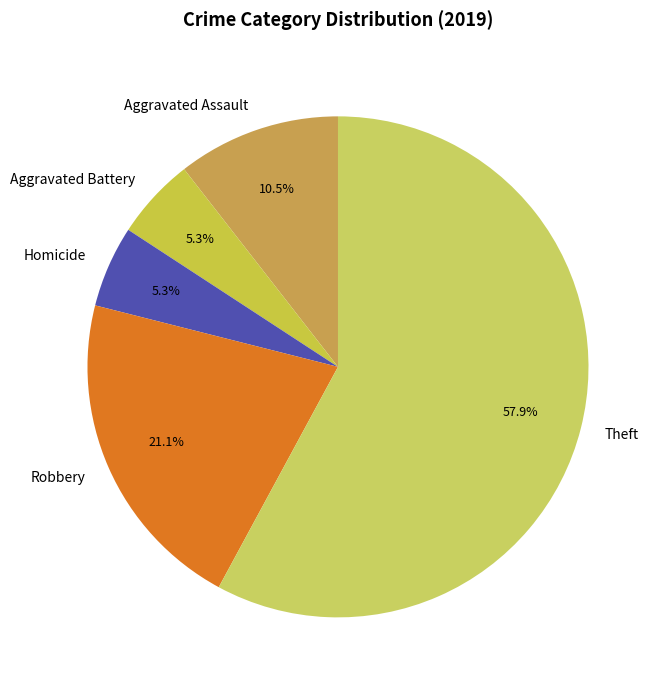

What percentage is the Homicide slice, to the nearest percent?

5%